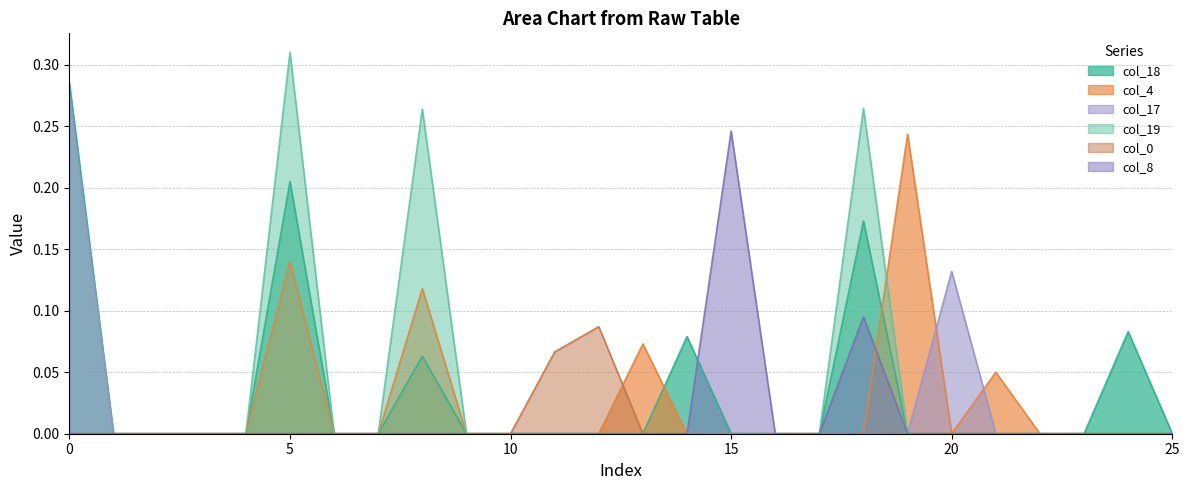

True or false: col_8 has more than 2 interior local peaks.

False